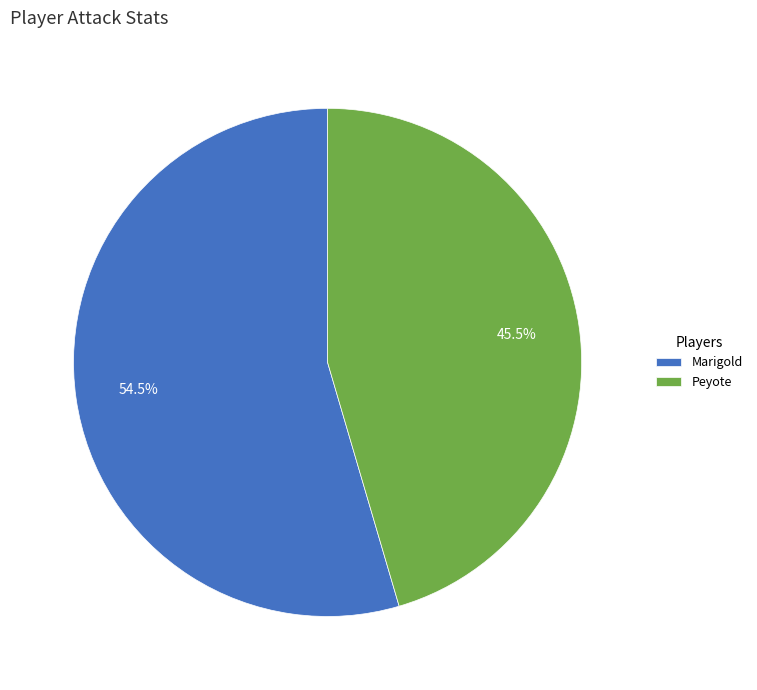

Which category has the smallest portion of the pie?

Peyote